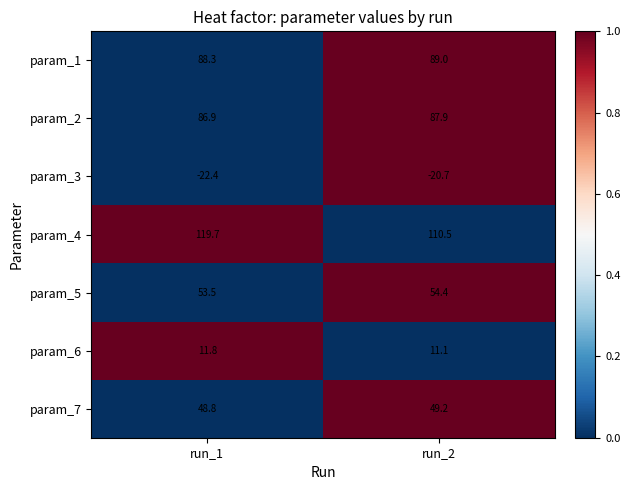

Count the number of data series in this chart.

7